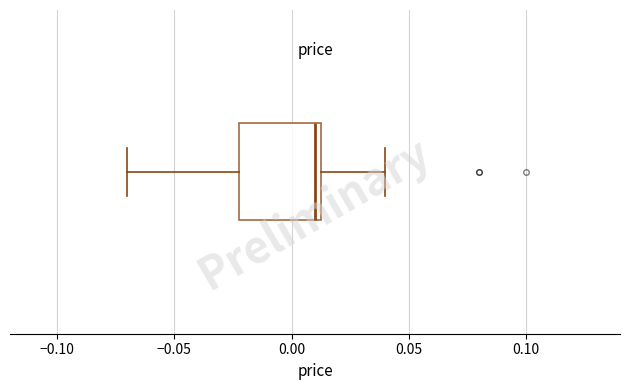

Where does the right whisker of the box end on the x-axis? The values are not printed on the chart, so give them approximately, as read against the axis.

0.040